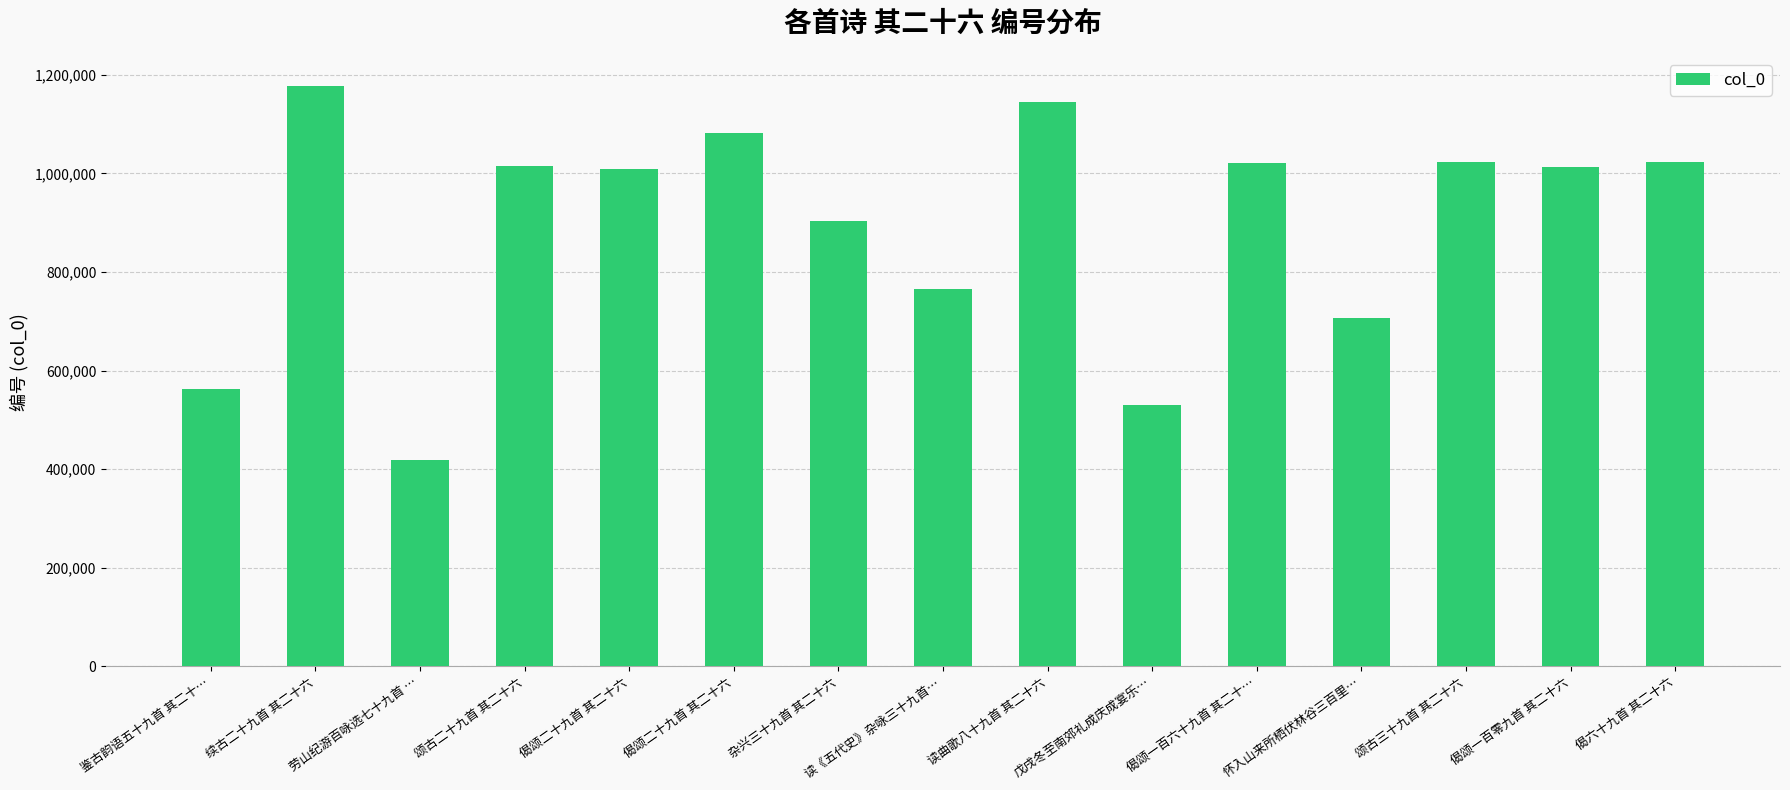

Between 偈六十九首 其二十六 and 偈颂二十九首 其二十六, which is larger?

偈颂二十九首 其二十六